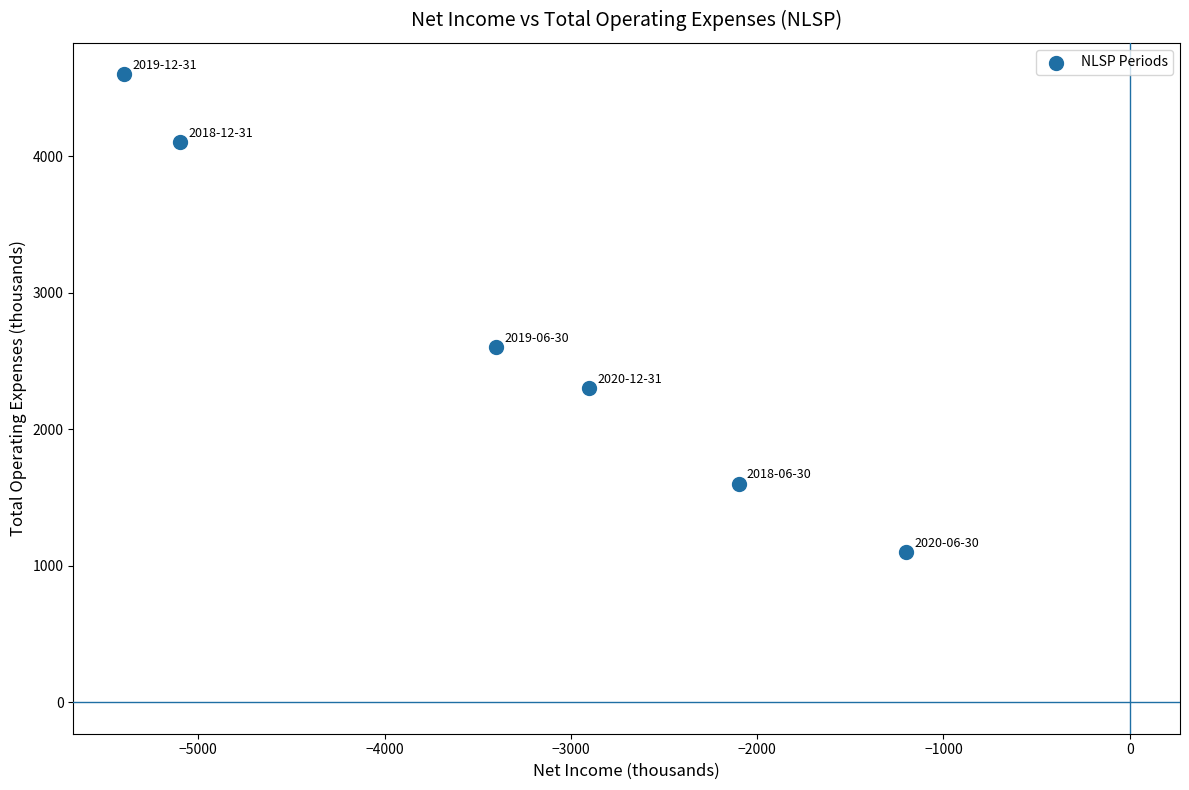

What Y value in the scatter plot is closest to 2850?

2600